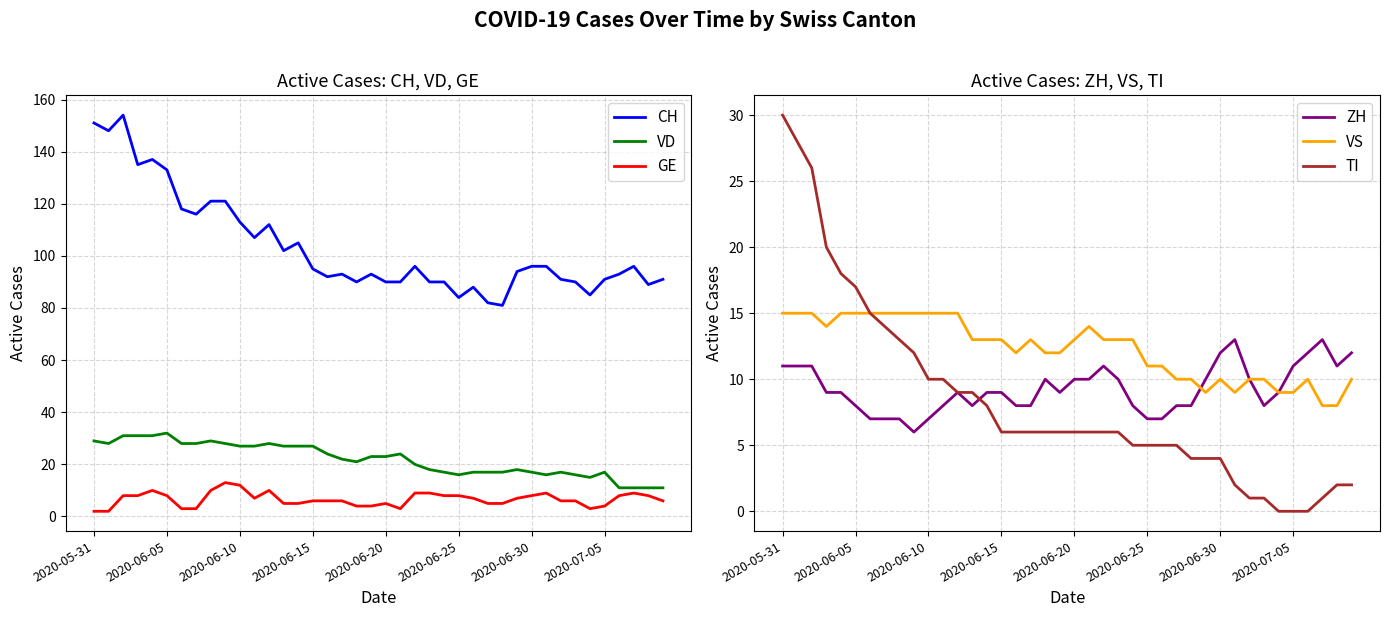

True or false: CH and ZH intersect in this chart.

False